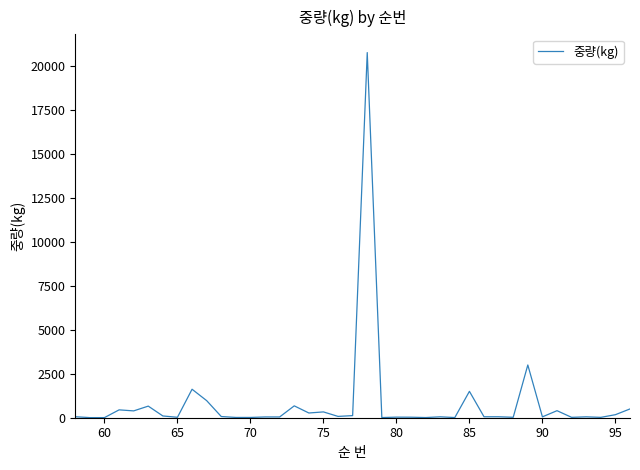

What is the greatest value displayed?

20770.0